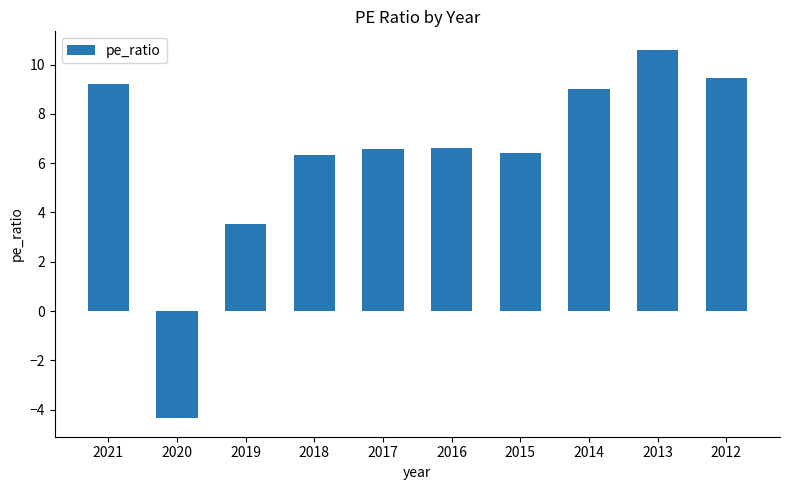

How many values are below zero?

1